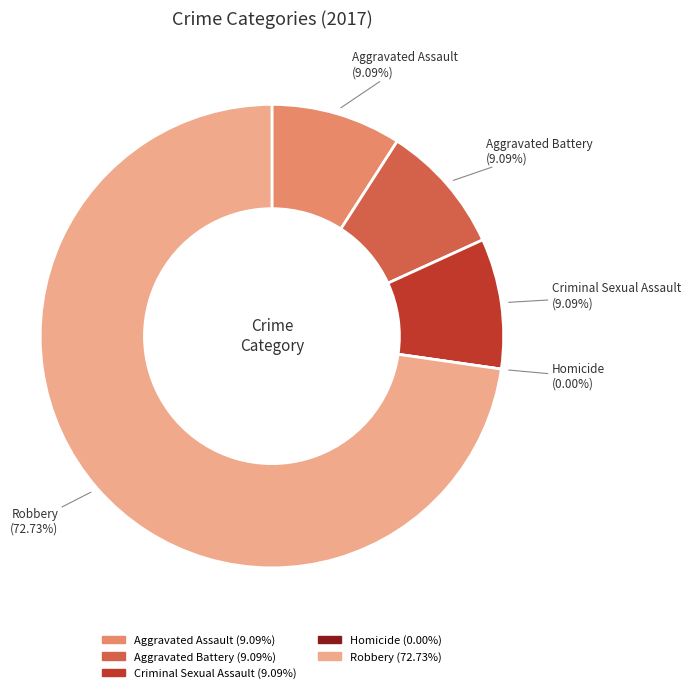

To the nearest percent, what is the combined percentage of Aggravated Assault and Aggravated Battery?

18%